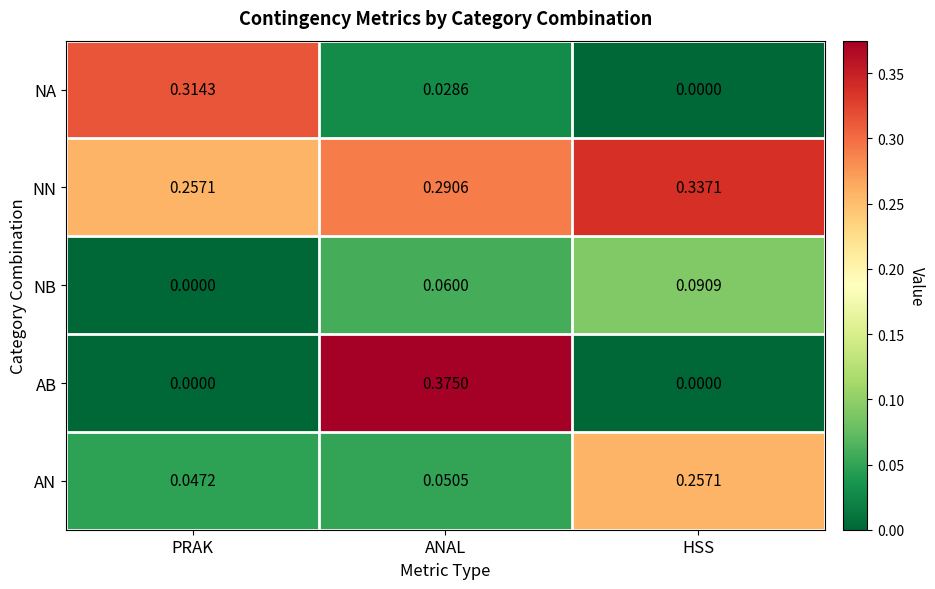

Which series has the widest spread of values?

AB